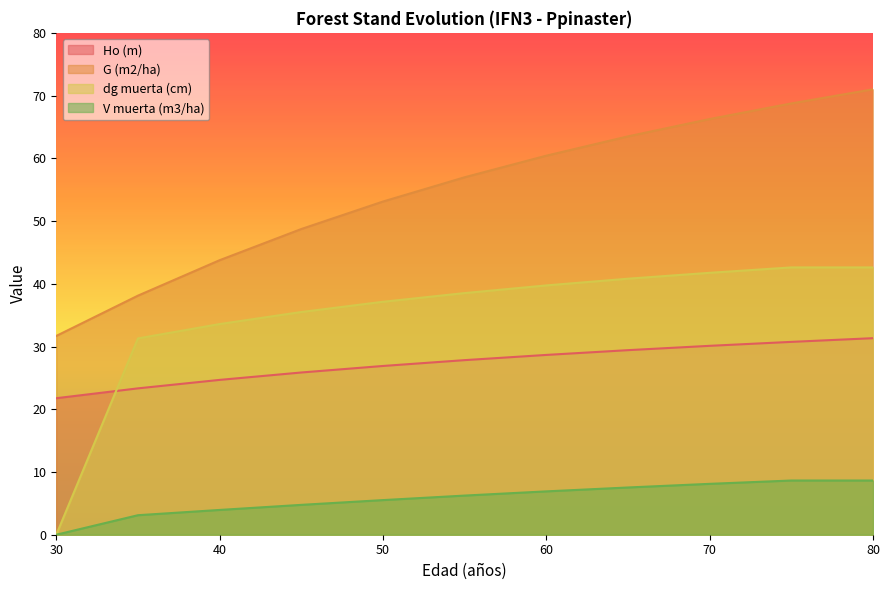

What is the average value of the dg muerta (cm) series?

34.9